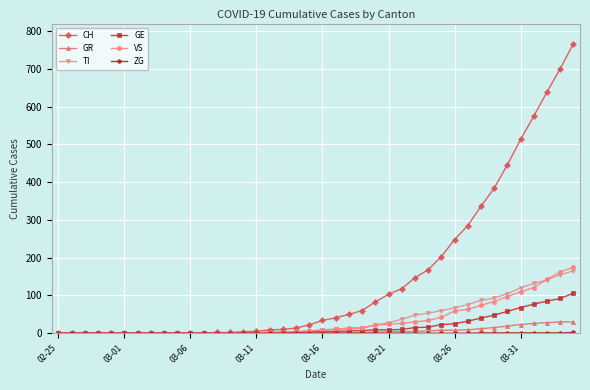

Which series has the largest total across all categories?

CH